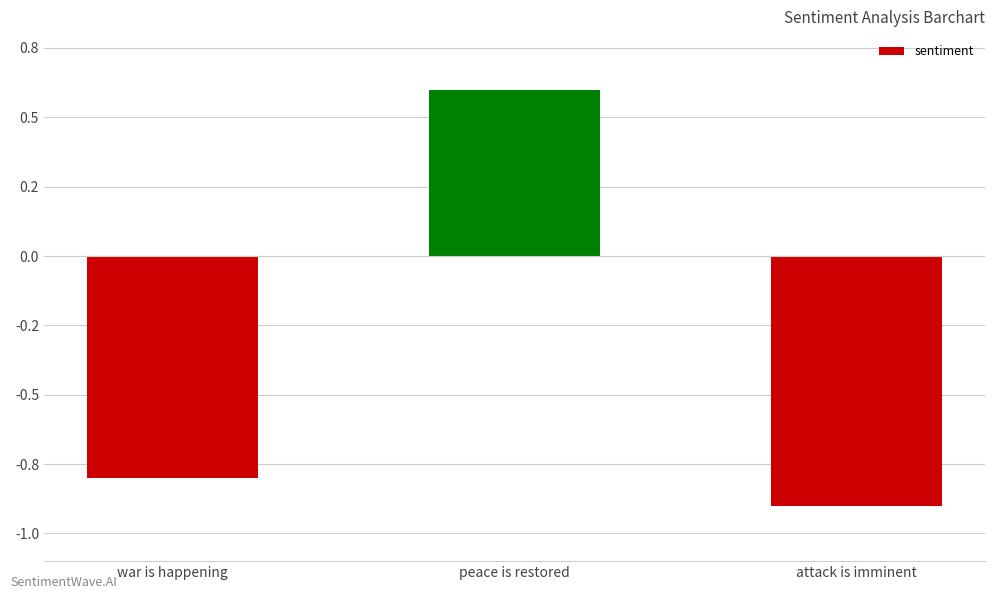

What is the greatest value displayed?

0.6